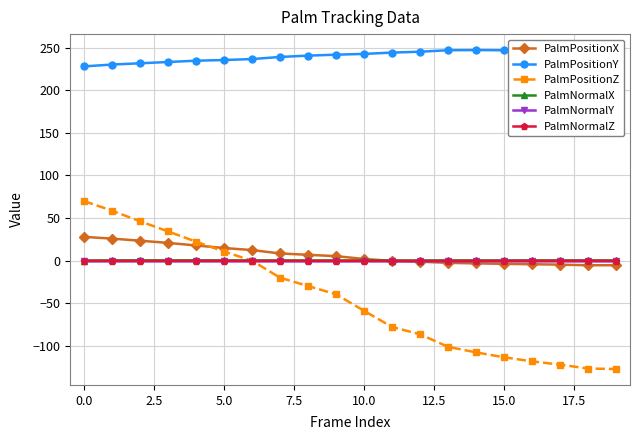

Which series has the largest range (max minus min)?

PalmPositionZ